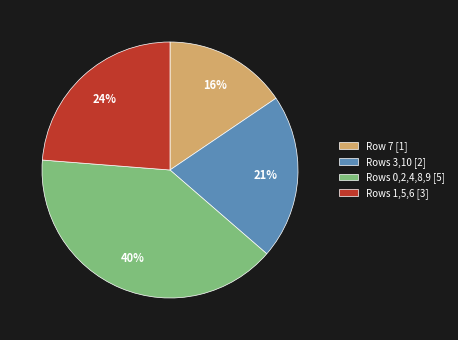

To the nearest percent, what is the difference between the Rows 3,10 [2] and Rows 1,5,6 [3] slice percentages?

3%